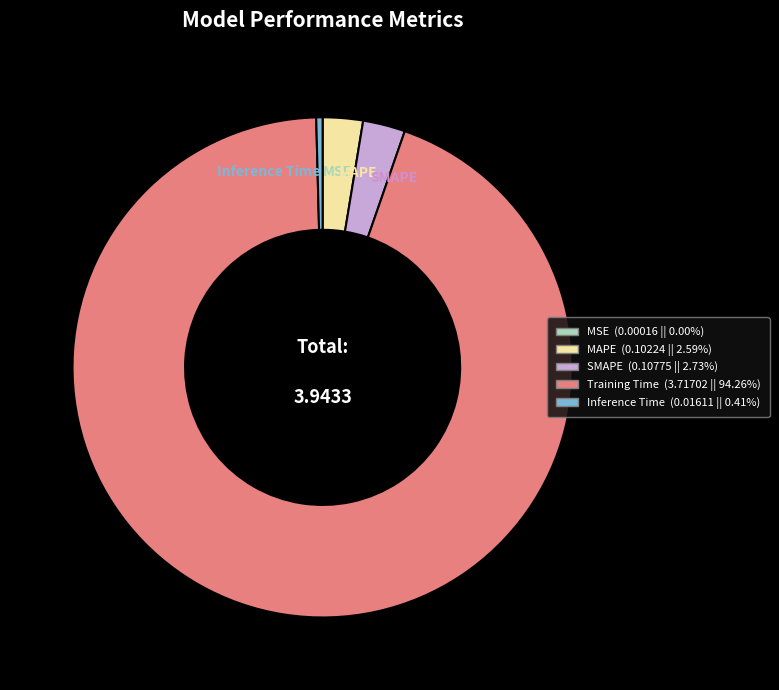

Do Training Time and Inference Time together represent more than half of the pie?

Yes